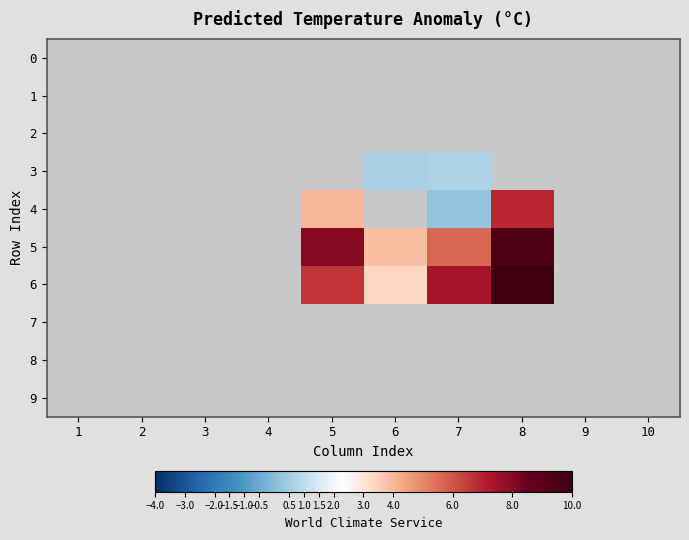

At which category is the sum across all series the highest?

8